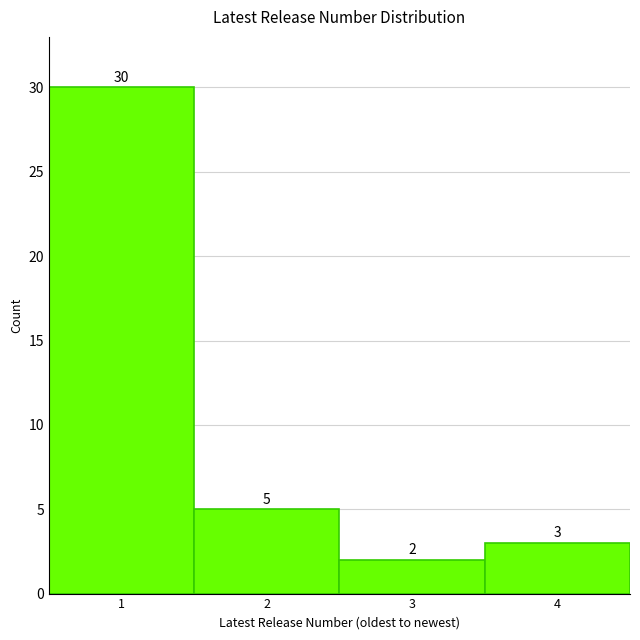

Reading left to right, transcribe this chart: for each bar, give the range it covers on the x-axis and its height.

0.5 to 1.5: 30
1.5 to 2.5: 5
2.5 to 3.5: 2
3.5 to 4.5: 3